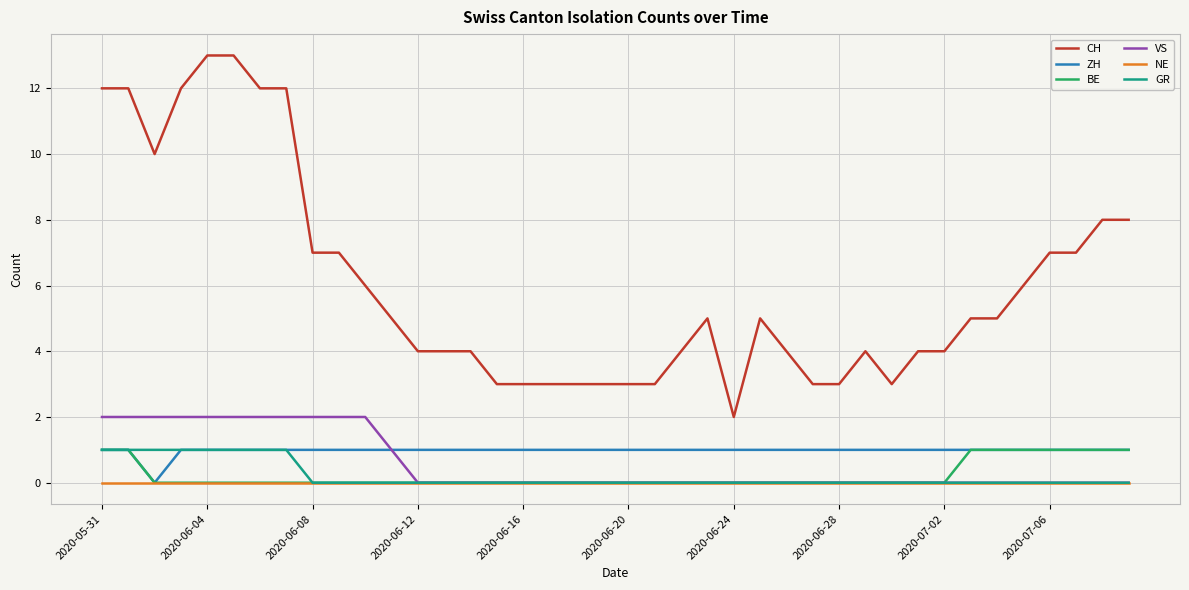

True or false: ZH and CH intersect in this chart.

False